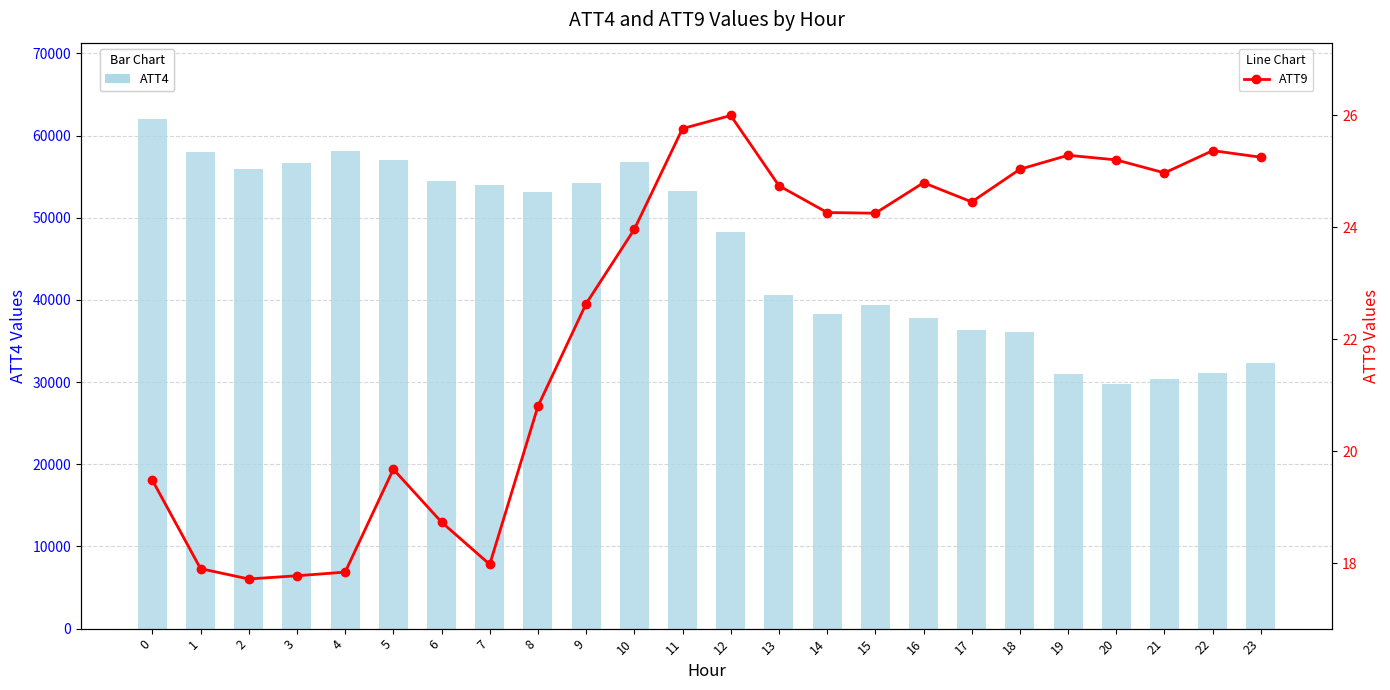

The ATT9 (Rate) series shows 36.9 at 8. True or false?

False